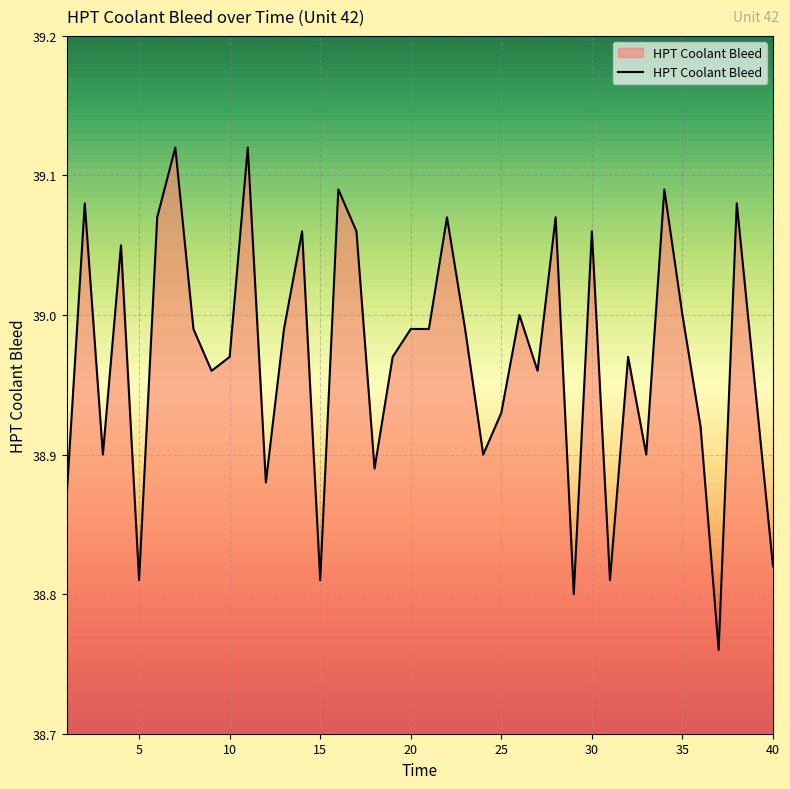

What is the difference between the second highest and minimum values?

0.4